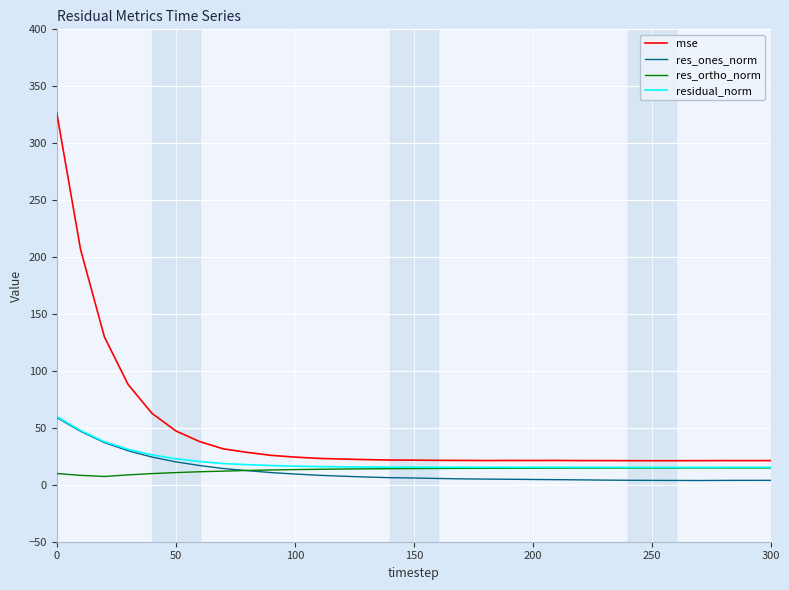

Which series has the largest total across all categories?

mse